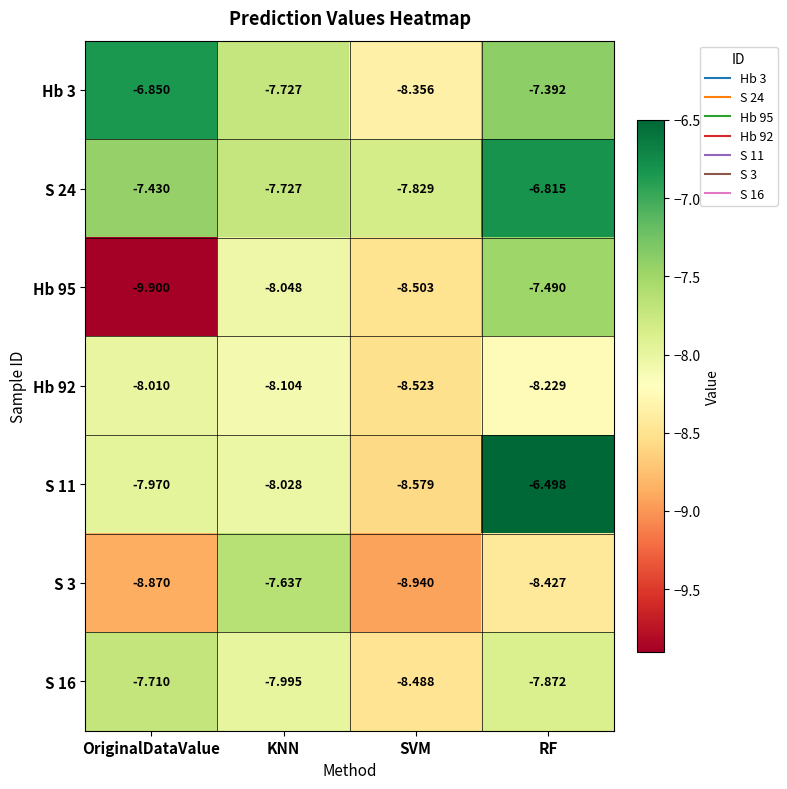

List the labels in order of S 24 value, largest first.

RF, OriginalDataValue, KNN, SVM